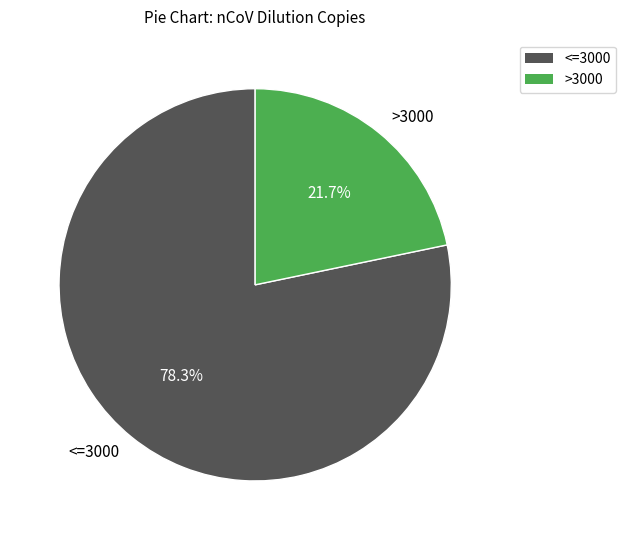

How many slices are in this pie chart?

2